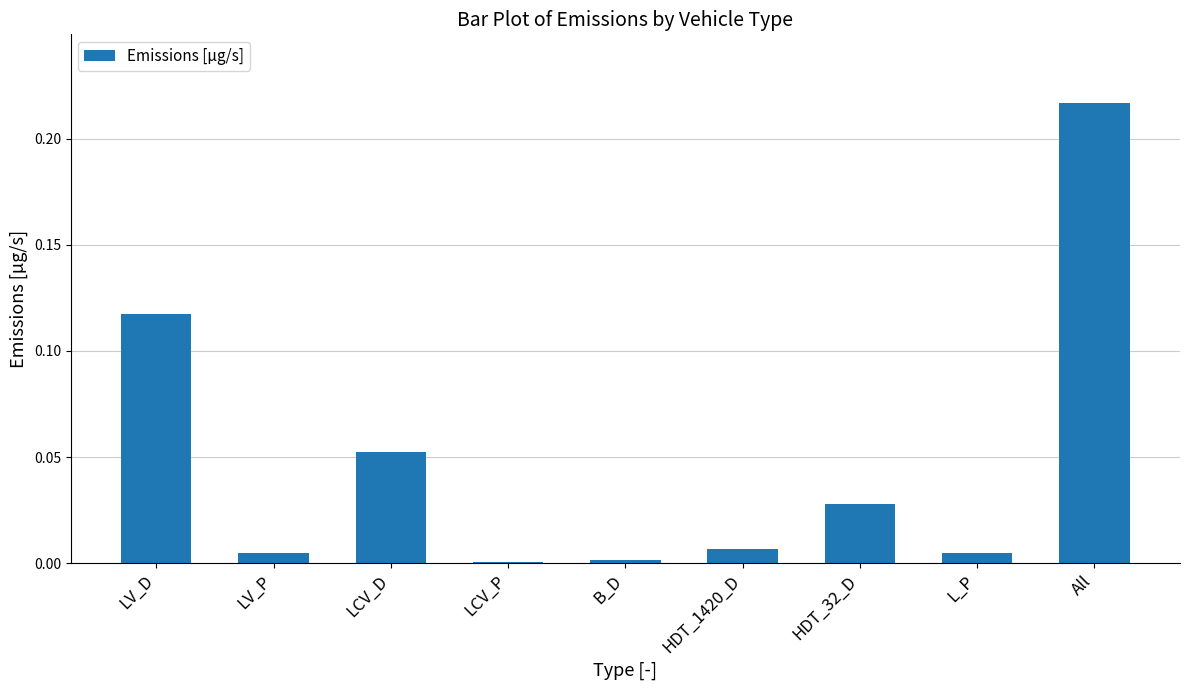

Which label corresponds to the largest value in the chart?

All